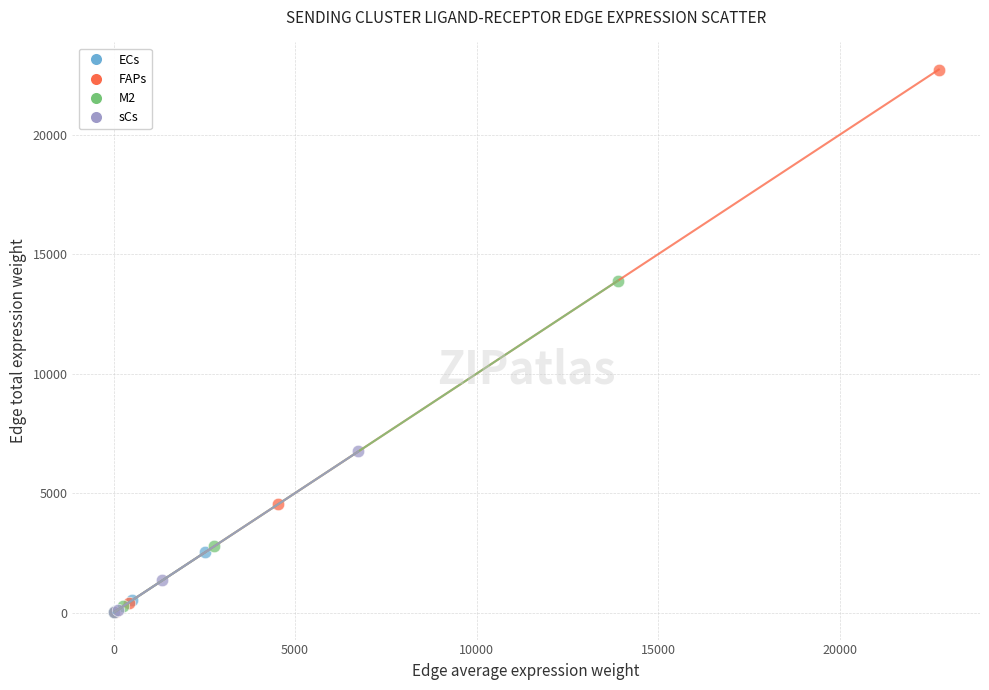

Which series has the largest Y range (max minus min)?

FAPs